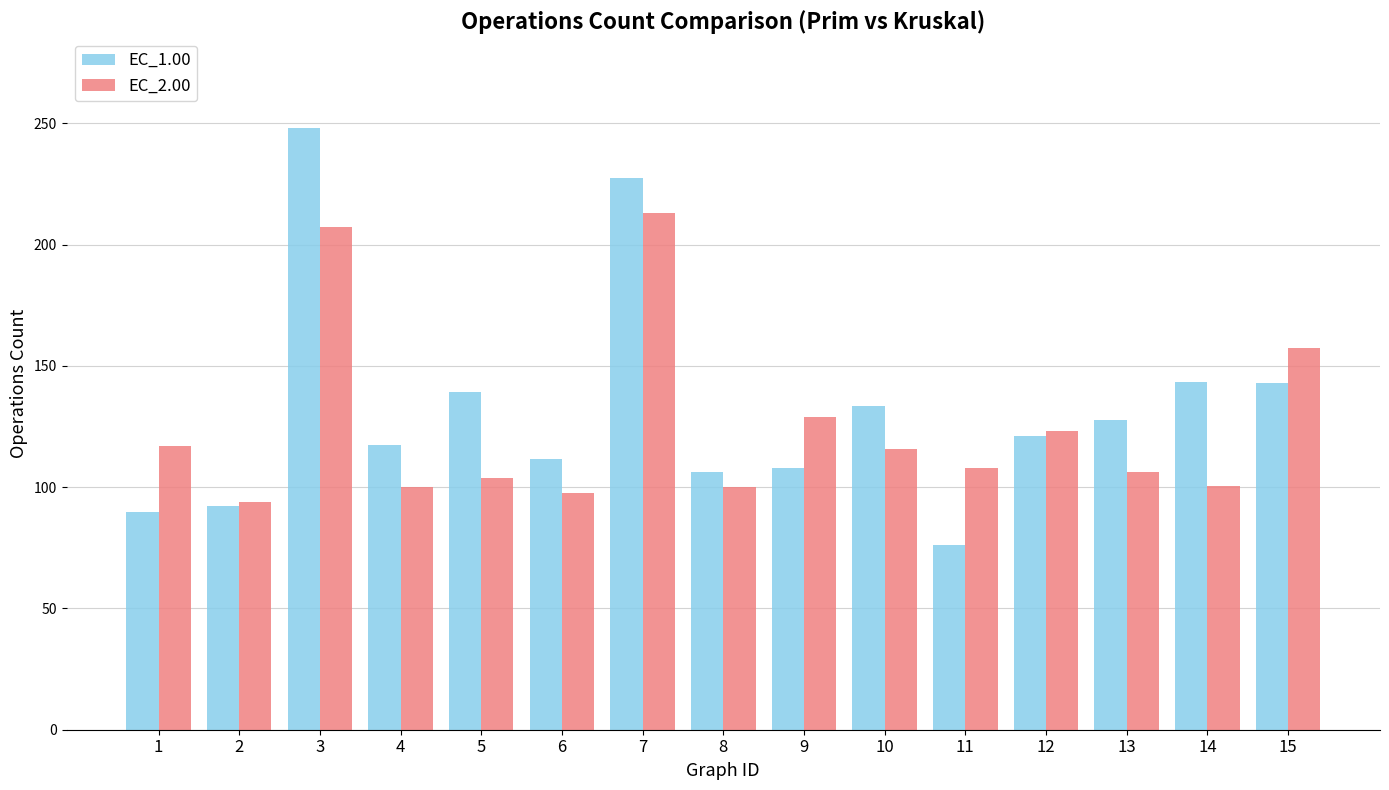

At which category does the chart reach its peak across all series?

3